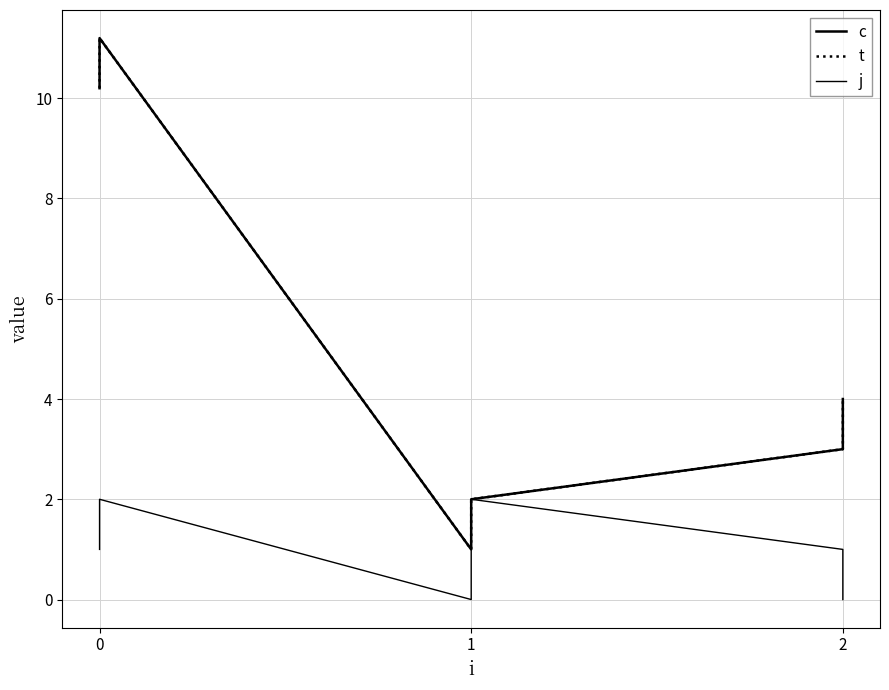

Is the value of j at 0 greater than the value of c at 0?

No